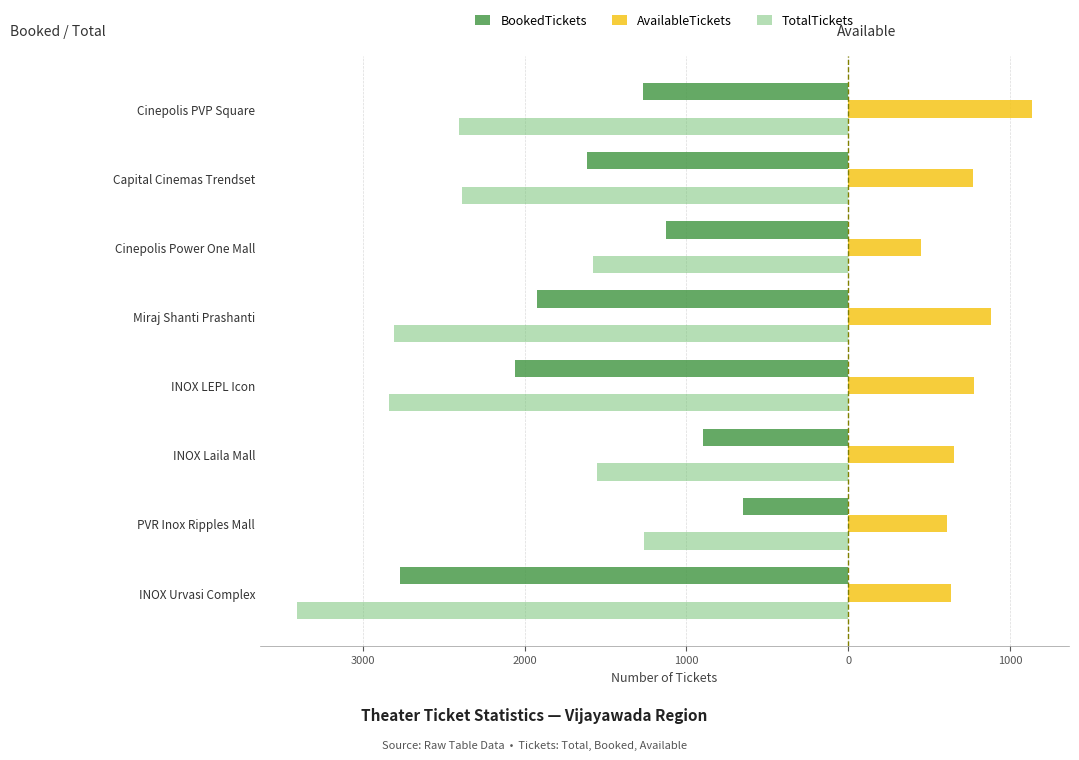

What are all the series names shown in the legend?

BookedTickets, AvailableTickets, TotalTickets